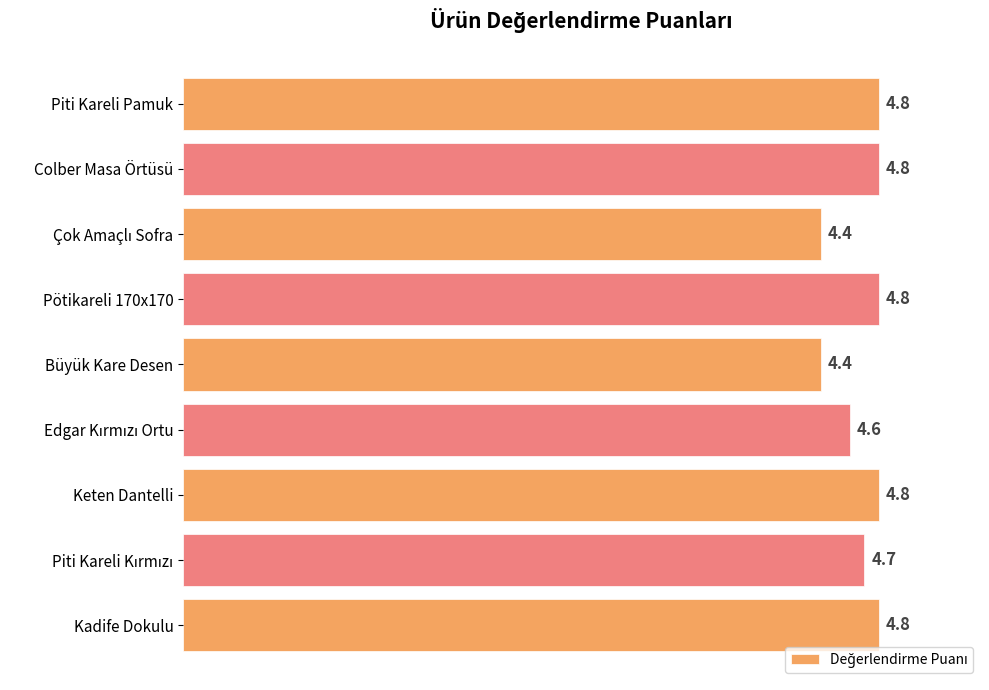

What is the value of the 2nd bar from the top?

4.8